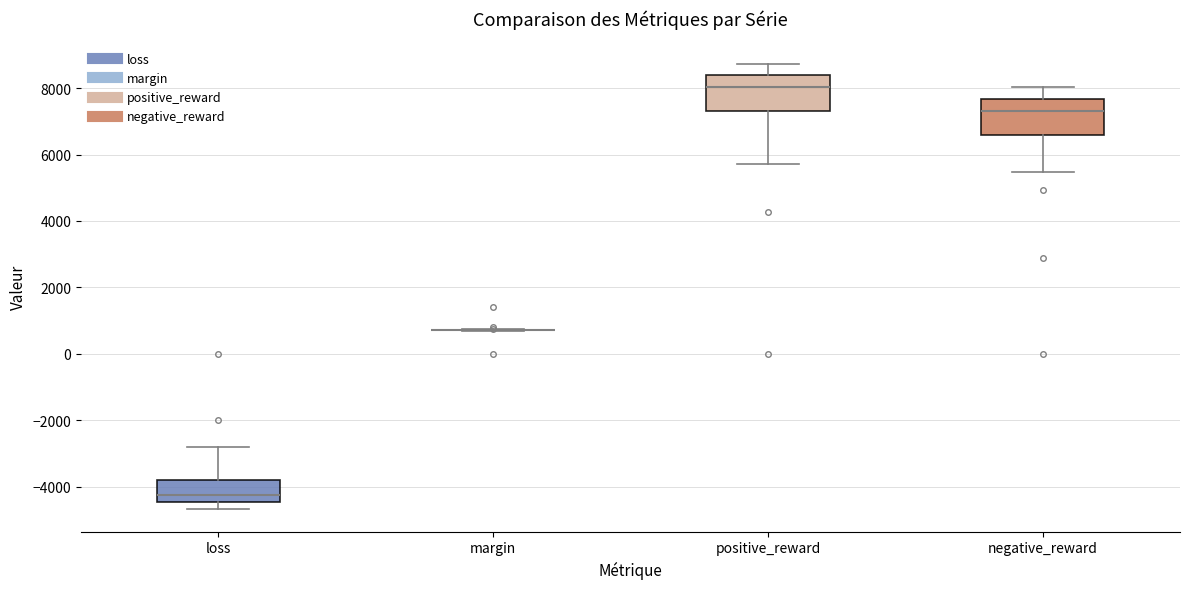

Reading left to right, read every box against the y-axis: the position of its median line, the range the box covers, and the ends of its whiskers. The values are not printed on the chart, so give them approximately, as read against the axis.

loss: median -4200, box -4400 to -3800, whiskers -4600 to -2800
margin: box collapsed to a line at 800, whiskers 600 to 800
positive_reward: median 8000, box 7400 to 8400, whiskers 5800 to 8800
negative_reward: median 7400, box 6600 to 7600, whiskers 5400 to 8000